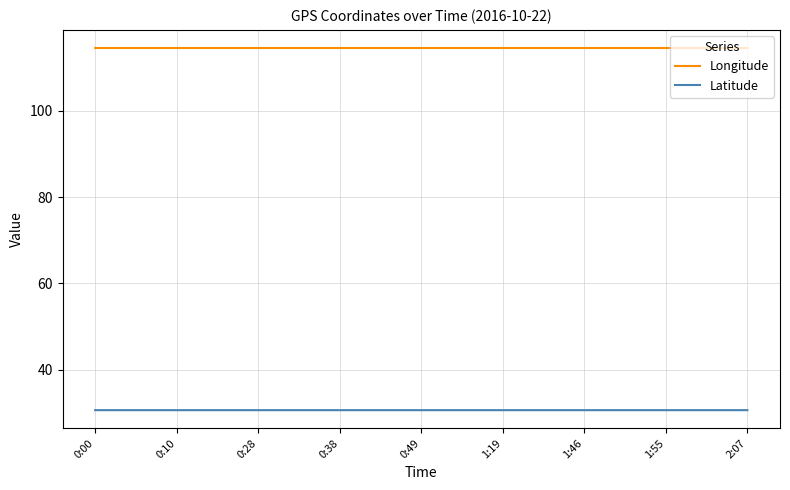

True or false: Latitude and Longitude cross at least once.

False